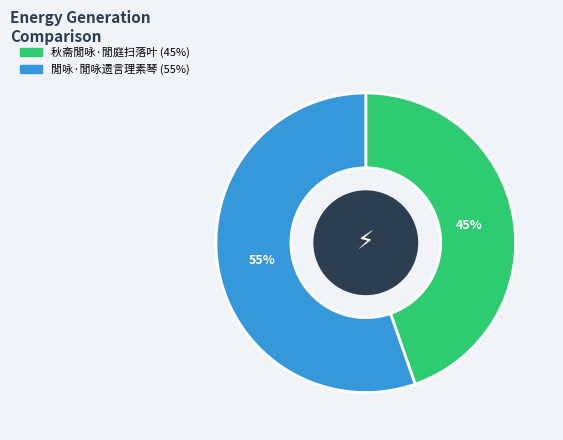

True or false: 秋斋閒咏·閒庭扫落叶 accounts for 45% of the total.

True